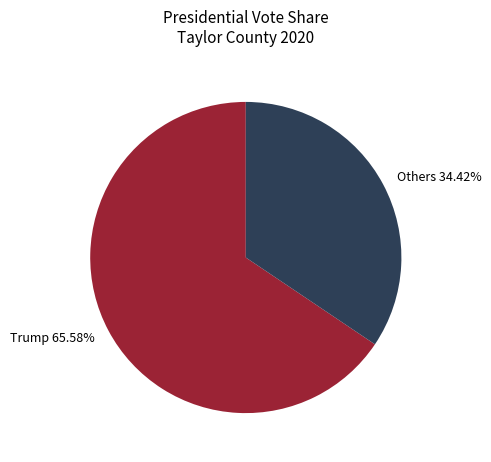

How many segments does this pie chart have?

2